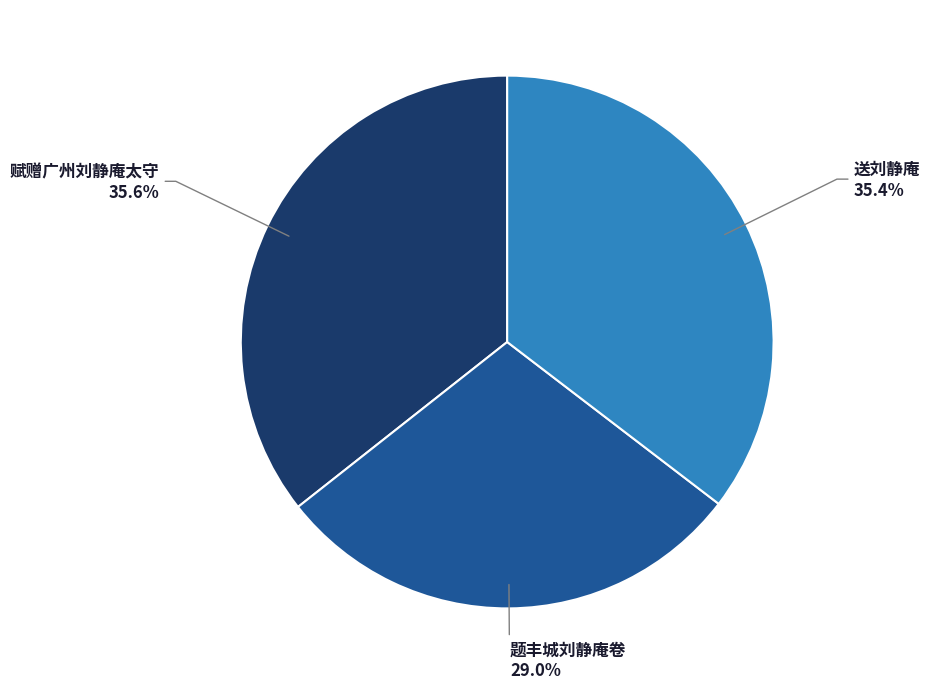

To the nearest percent, what is the difference between the largest and smallest slice percentages?

7%